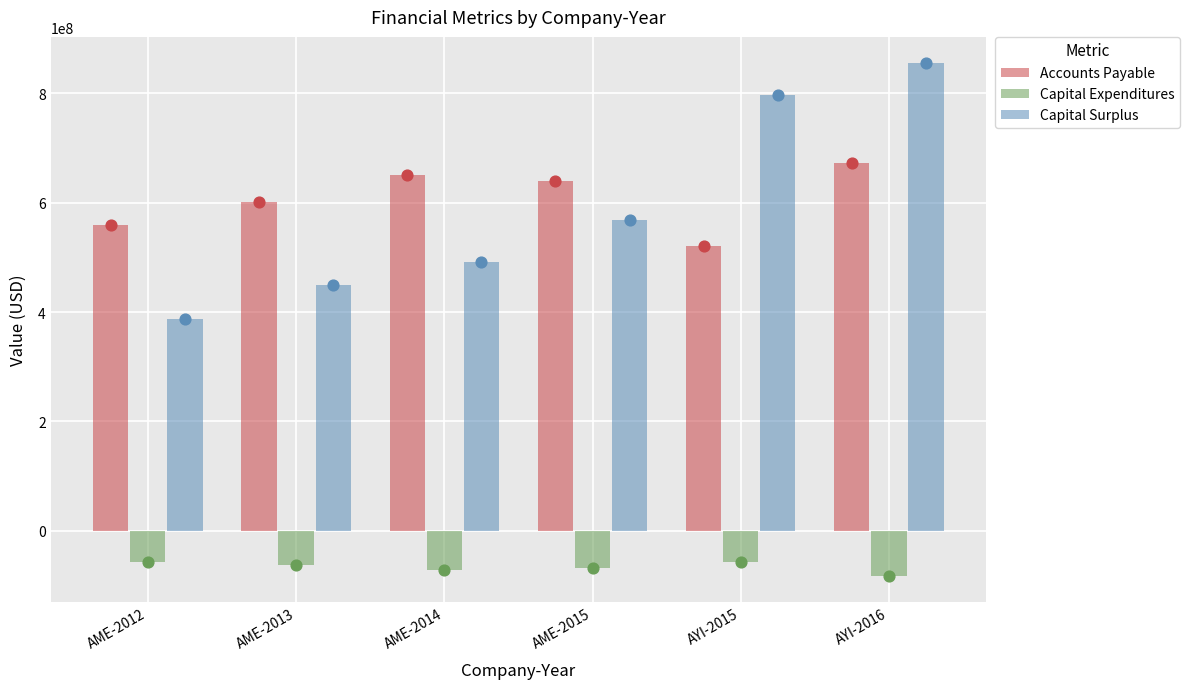

What is the total value across all series at AME-2015?

1138300000